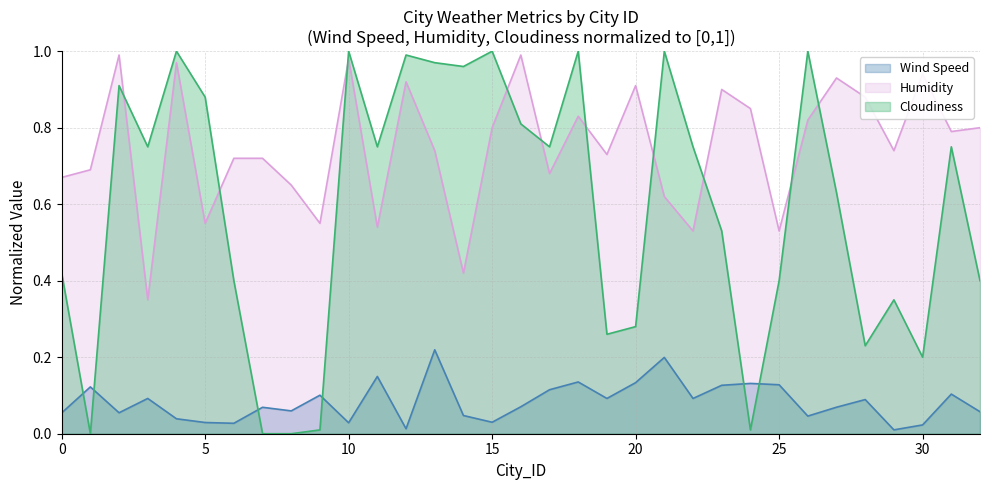

True or false: Humidity has a value of 1.3 at 18.

False